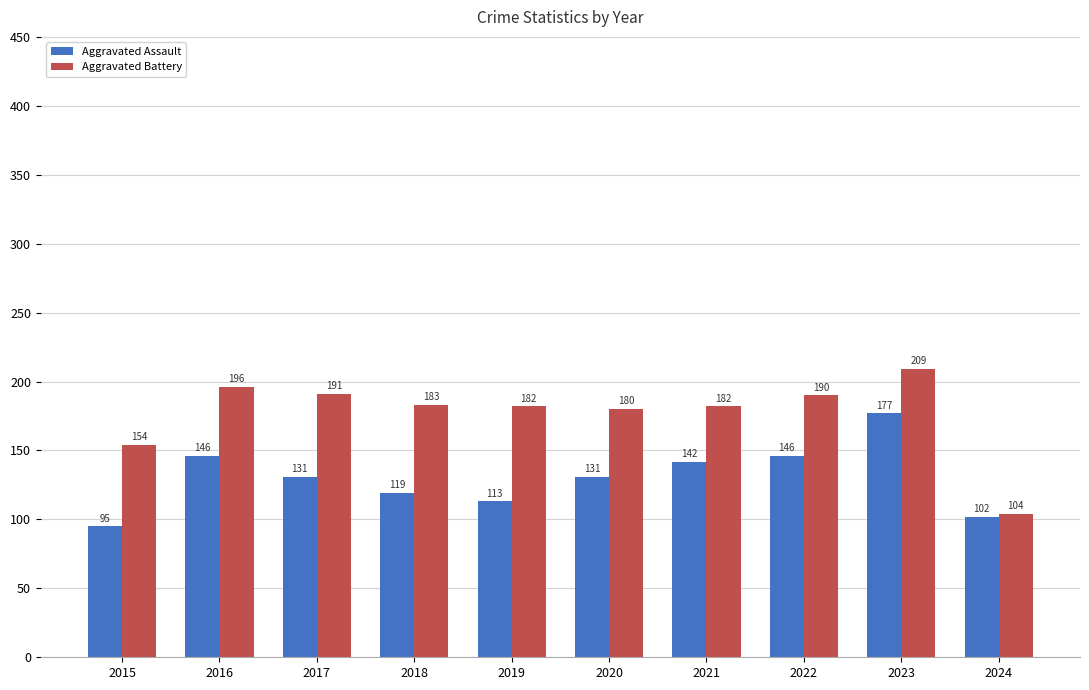

Rank the series by their maximum value, from lowest to highest.

Aggravated Assault, Aggravated Battery